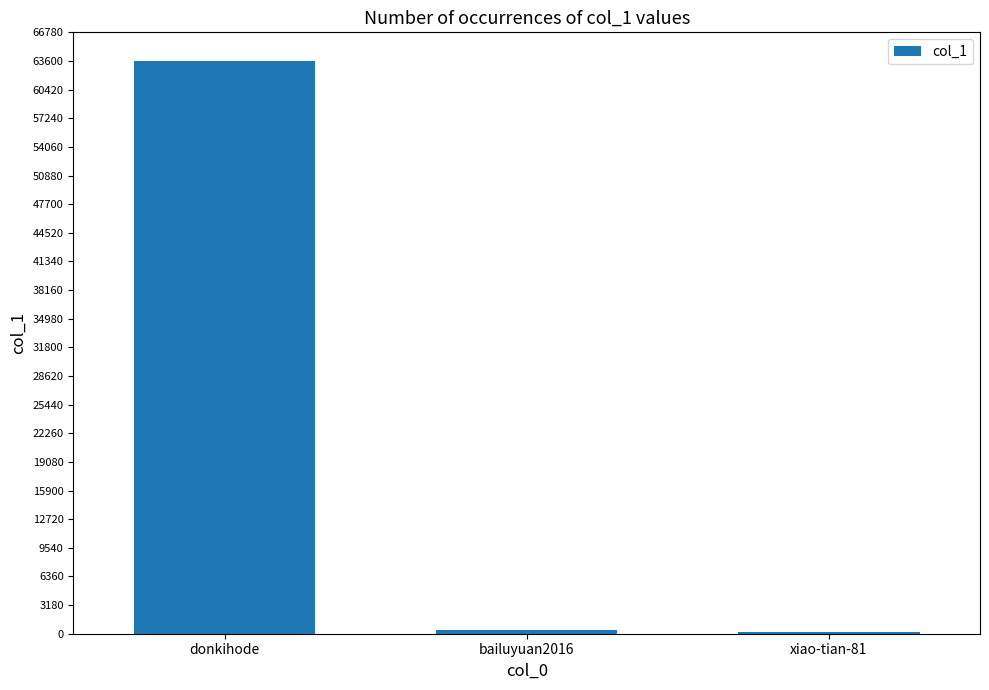

What is the difference between the values at xiao-tian-81 and bailuyuan2016?

287